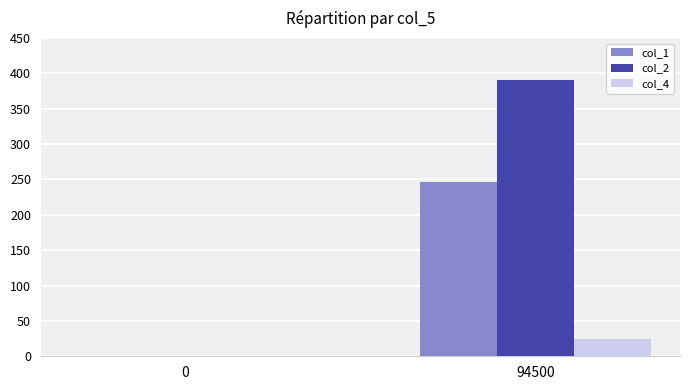

Which series has the widest spread of values?

col_2